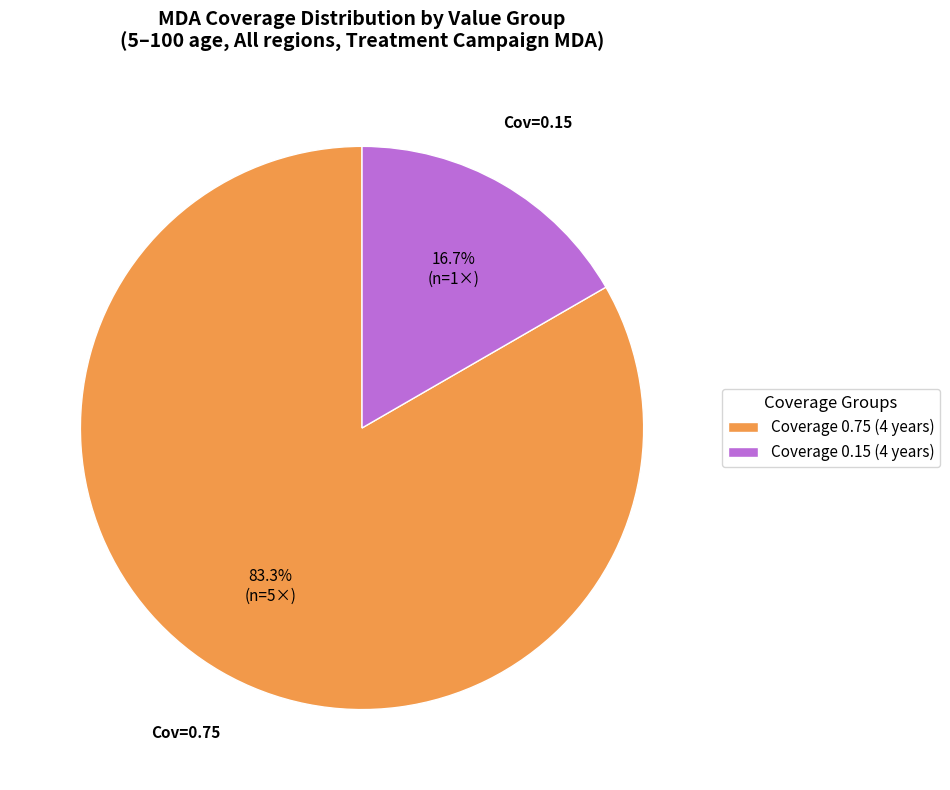

Which slice is the largest?

Coverage 0.75 (4 years)